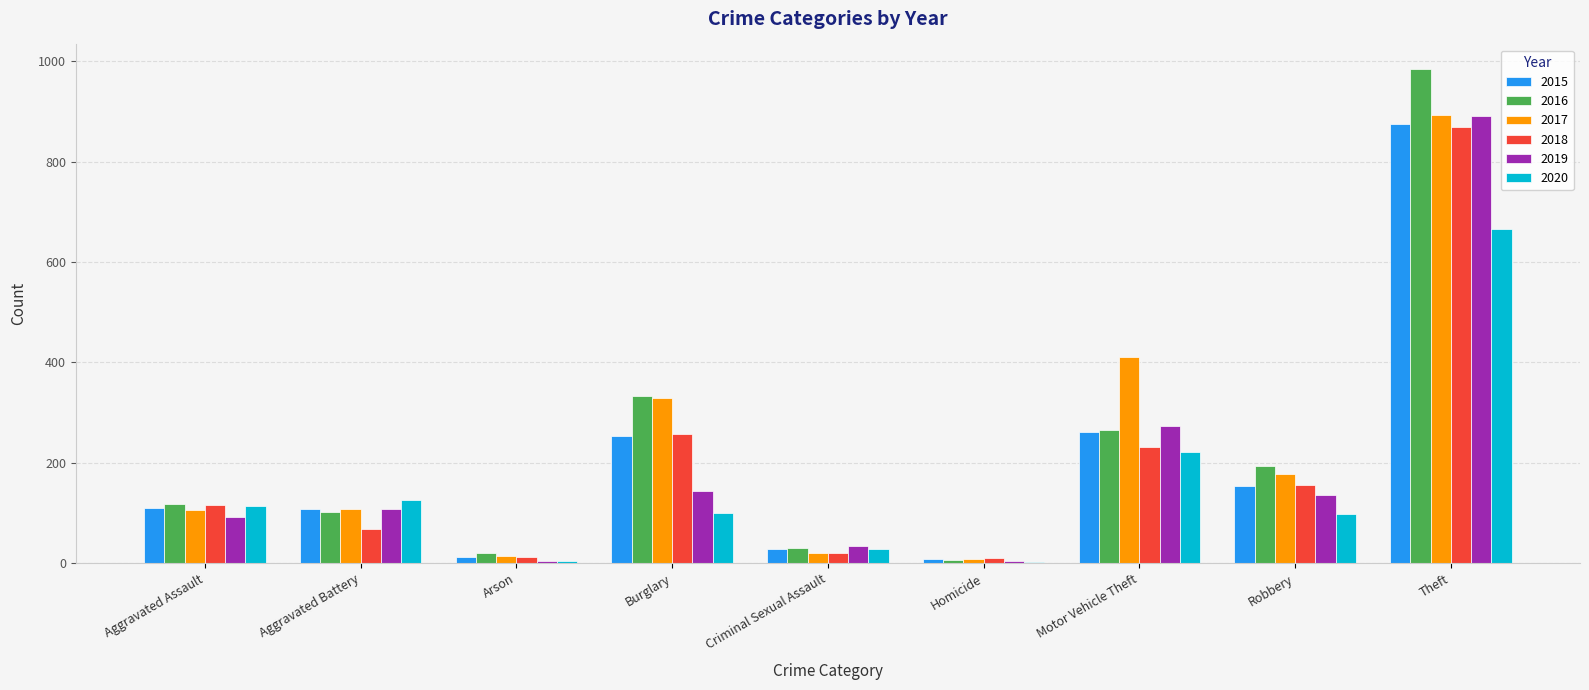

Are the bars grouped side by side (vs. stacked)?

Yes